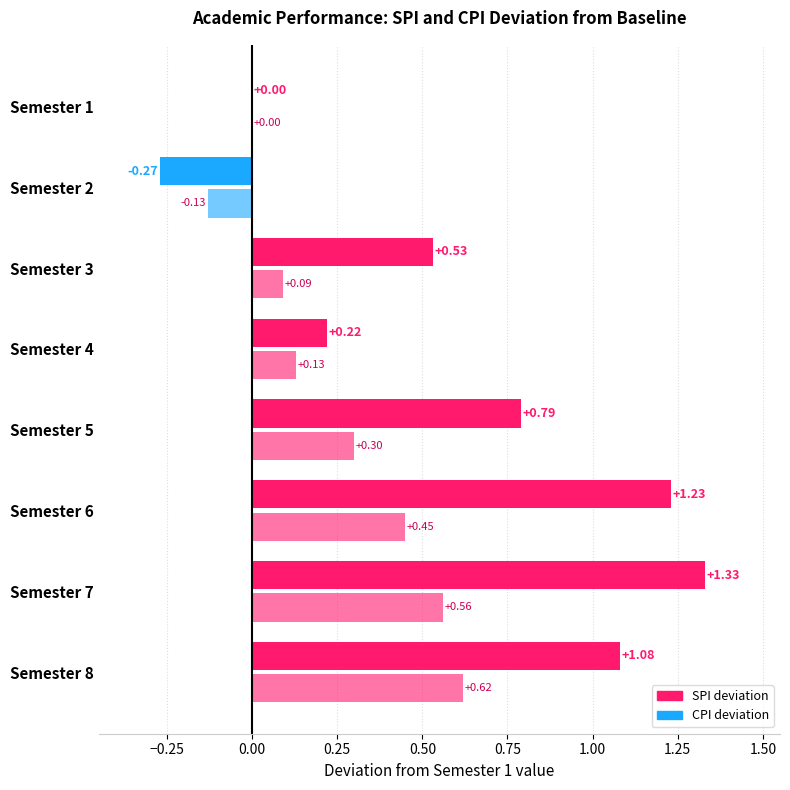

Is the value of SPI at Semester 2 greater than the value of CPI at Semester 8?

No